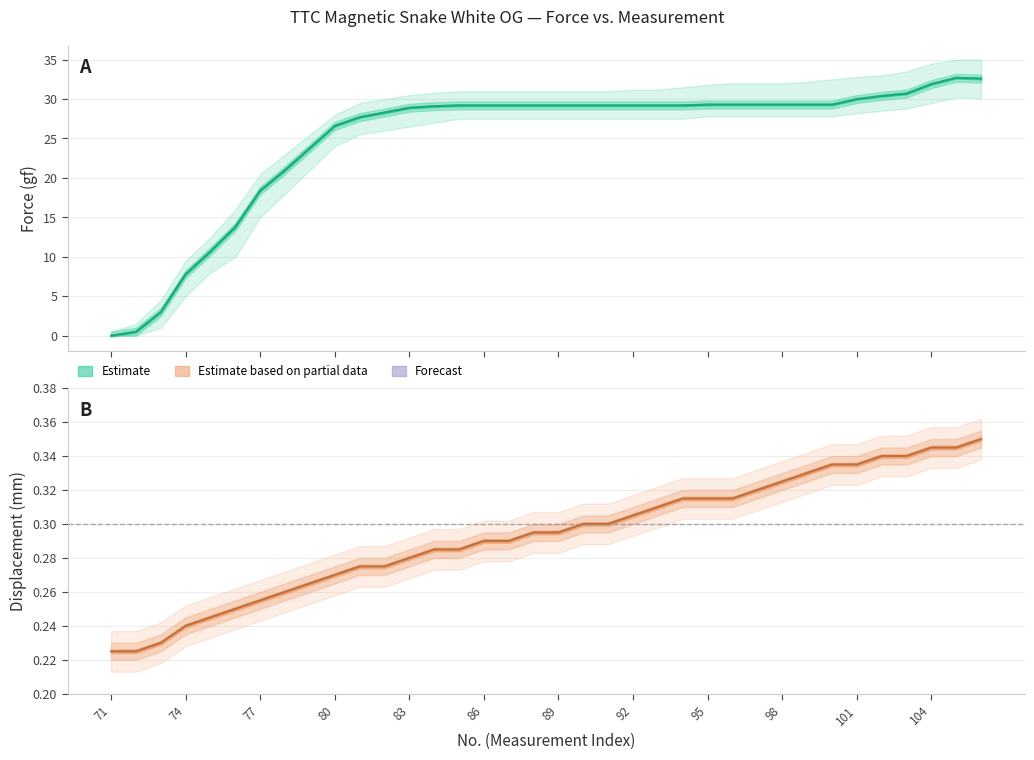

Which category has the highest value in the Displacement (mm) series?

106